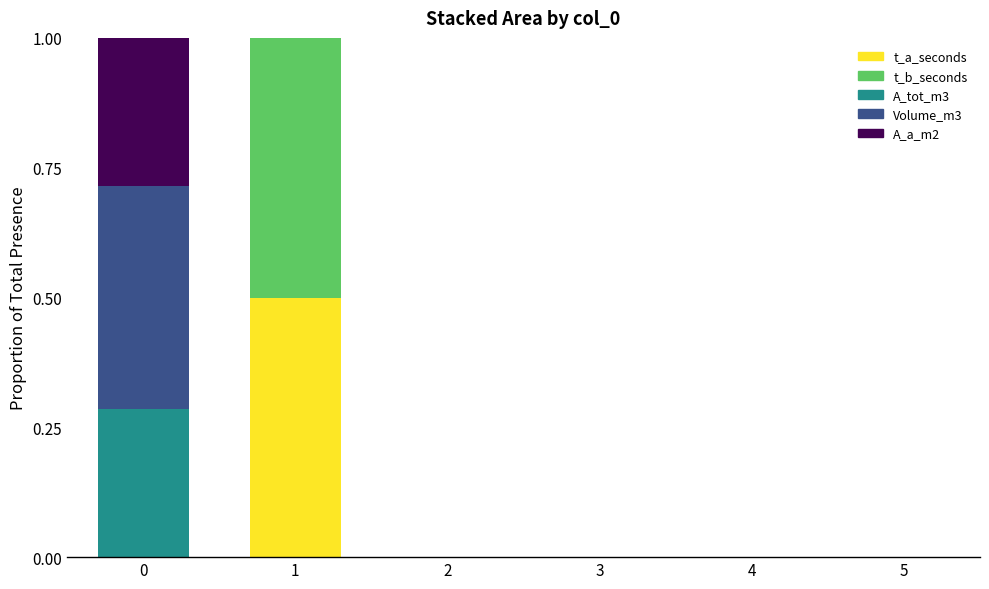

The t_a_seconds series shows 0.0 at 3. True or false?

True